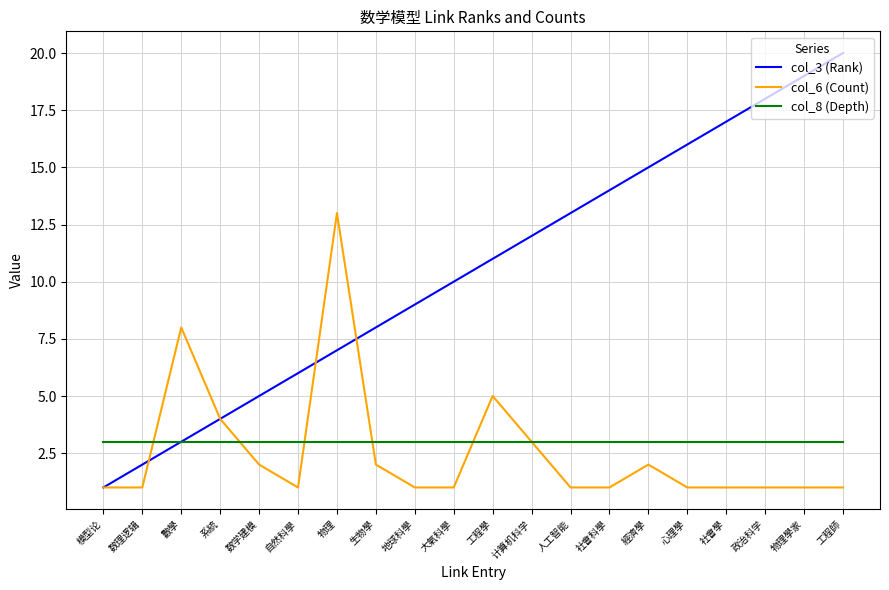

Rank the series by their maximum value, from highest to lowest.

col_3 (Rank), col_6 (Count), col_8 (Depth)